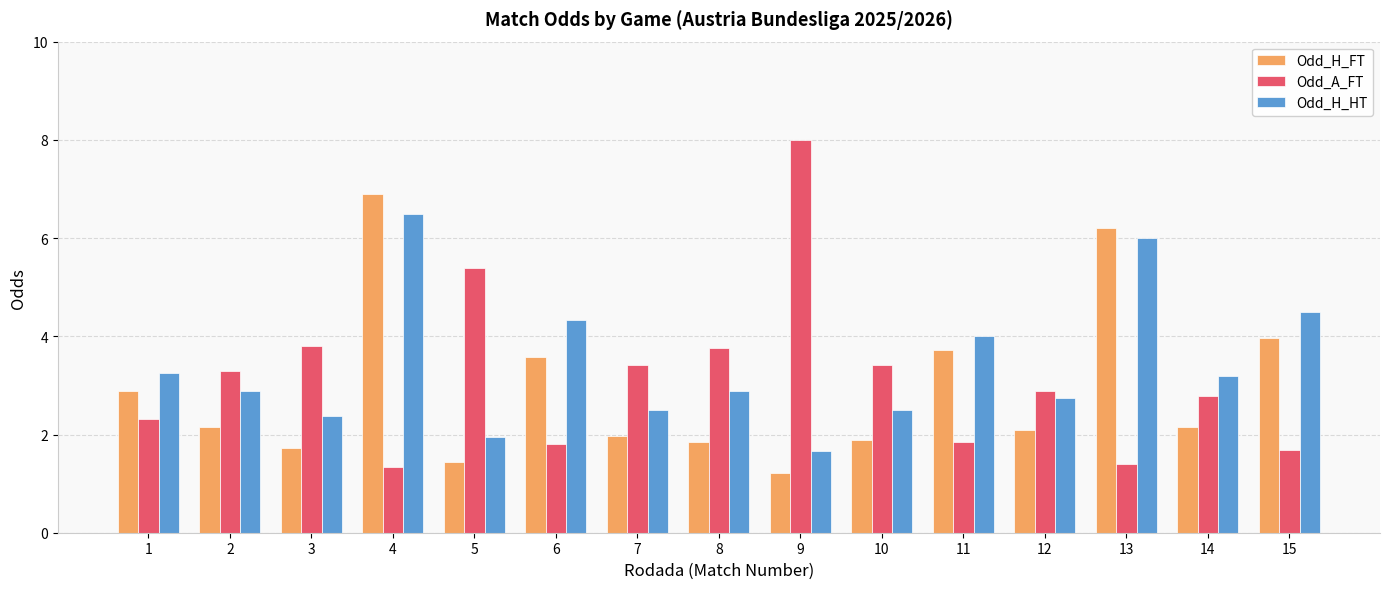

At which category is the sum across all series the highest?

4